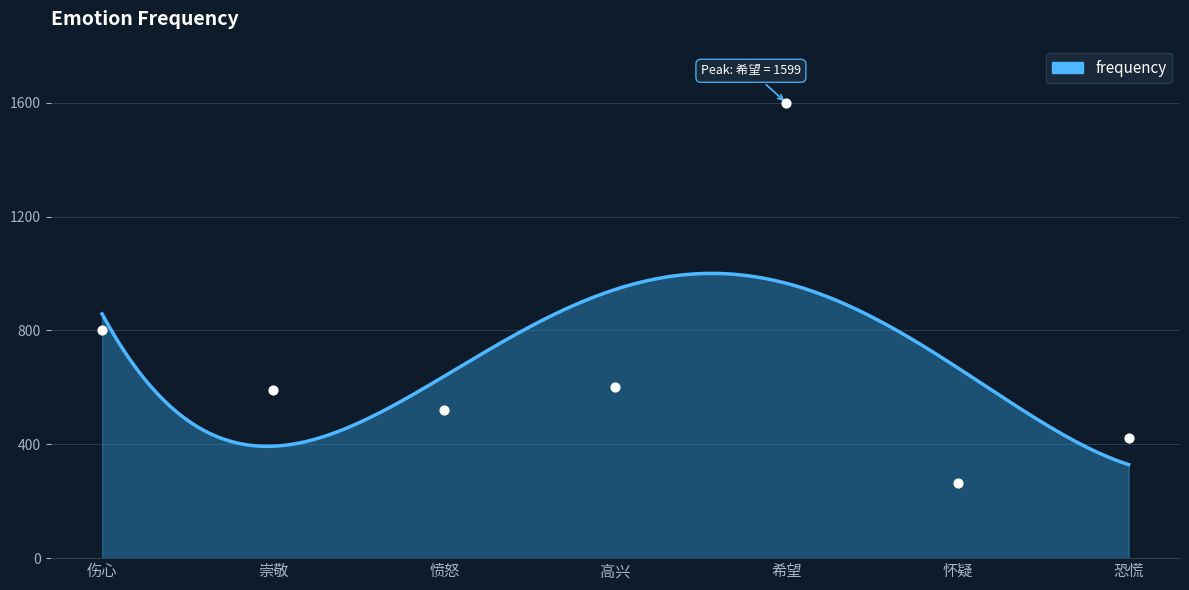

What is the change in value from 伤心 to 怀疑?

-535